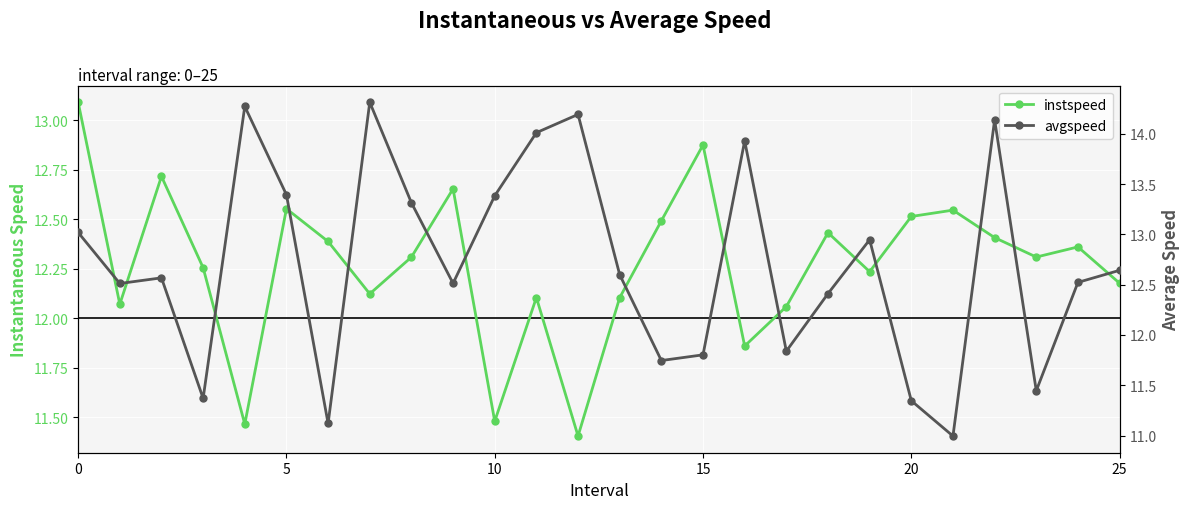

What is the difference between the highest and lowest values at 12?

2.8